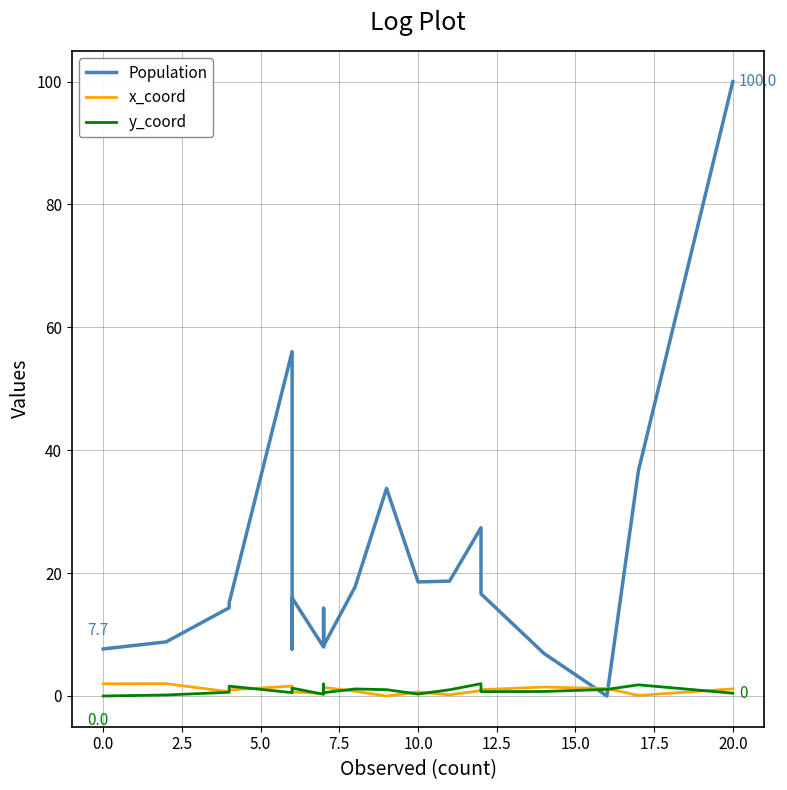

Rank the series at 0.0 from lowest to highest value.

y_coord, x_coord, Population